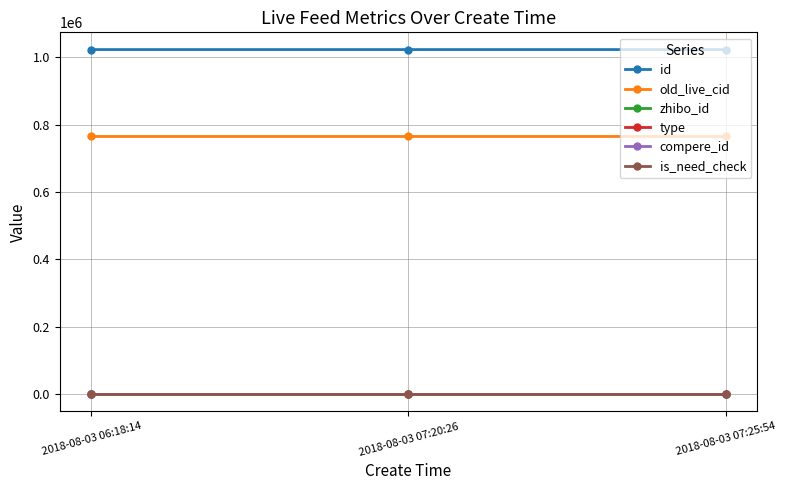

True or false: zhibo_id has a value of 245 at 2018-08-03 07:20:26.

False